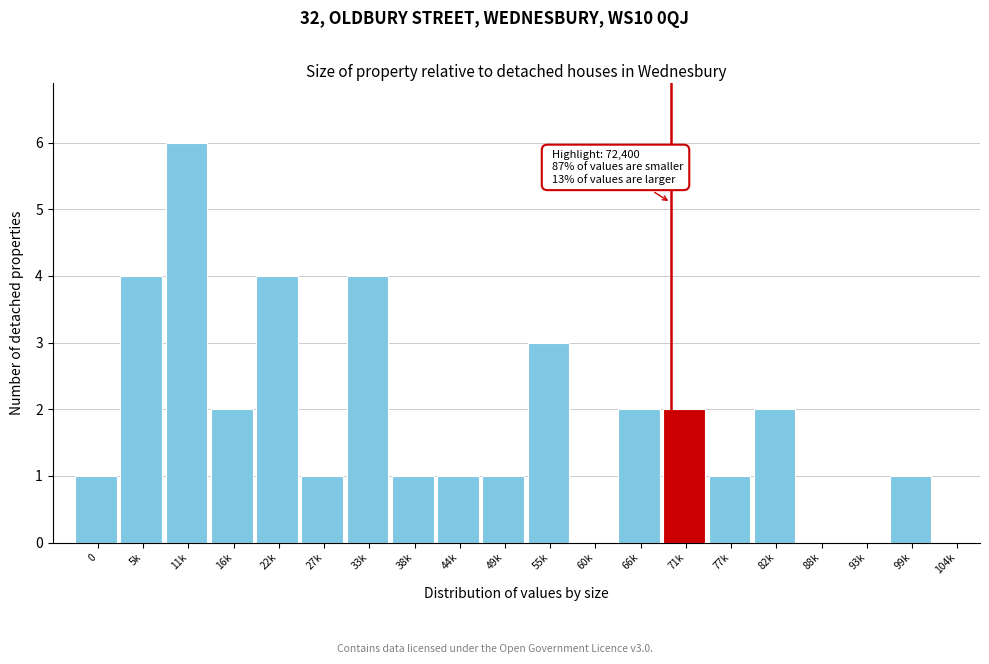

Reading right to left, extract all data points from this chart.

104k=0	99k=1	93k=0	88k=0	82k=2	77k=1	71k=2	66k=2	60k=0	55k=3	49k=1	44k=1	38k=1	33k=4	27k=1	22k=4	16k=2	11k=6	5k=4	0=1